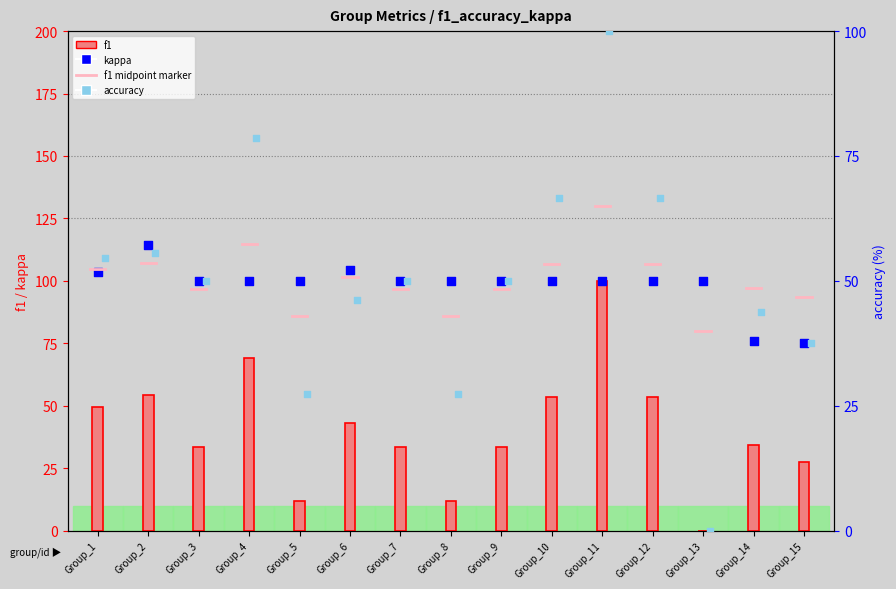

At how many categories does at least one series exceed 60?

15